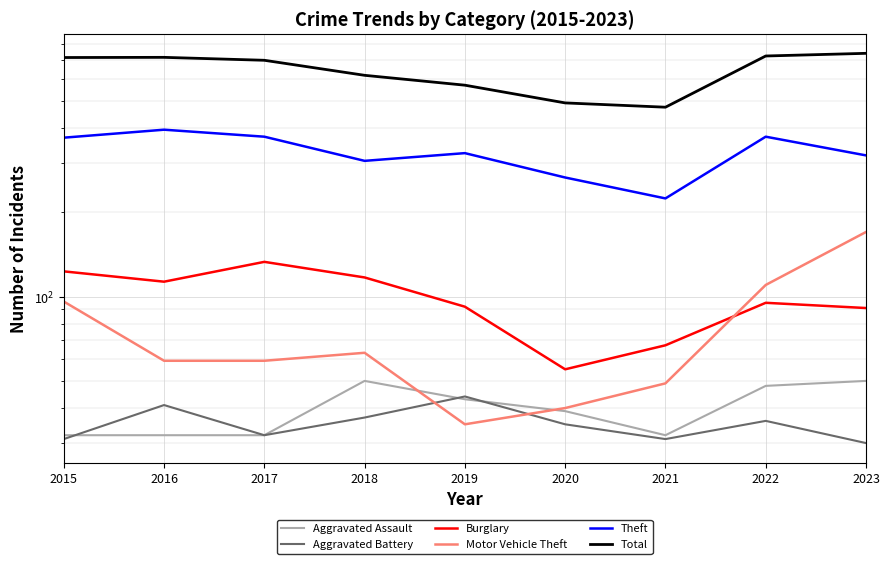

In Total, how many points are higher than both neighbors (excluding endpoints)?

1